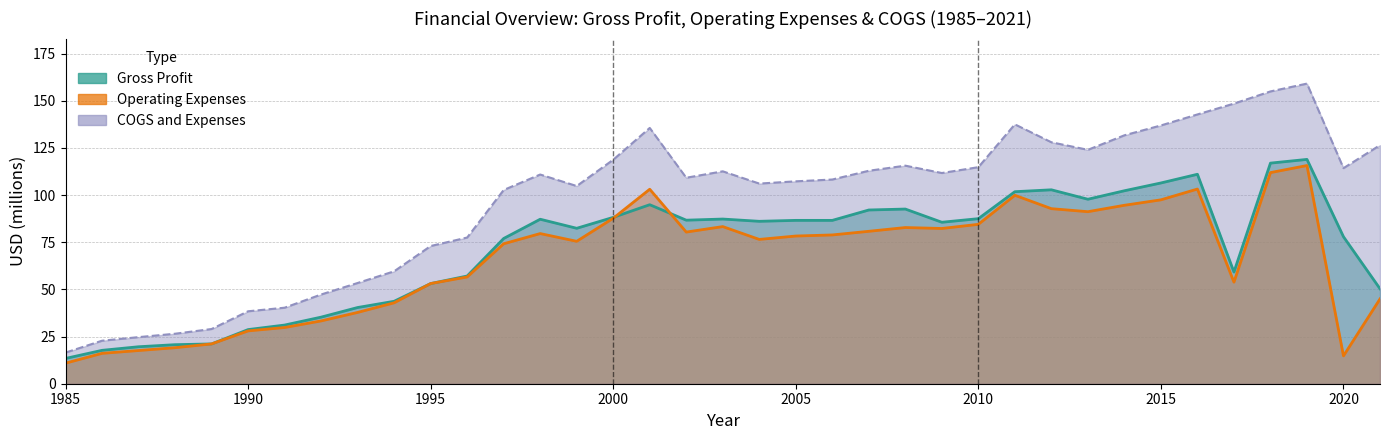

What is the value of the Operating Expenses point at the 25th from the left?

82.3